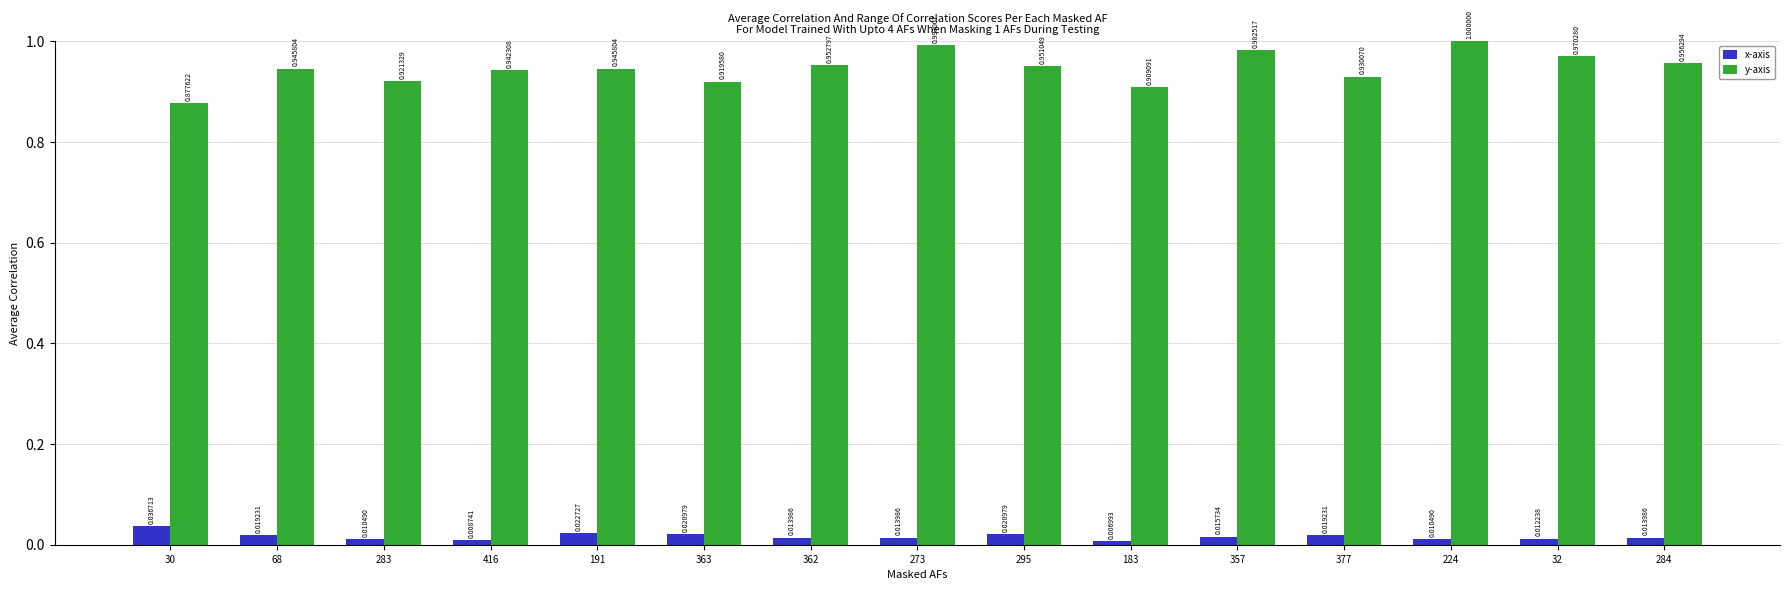

How many groups of bars are there?

15